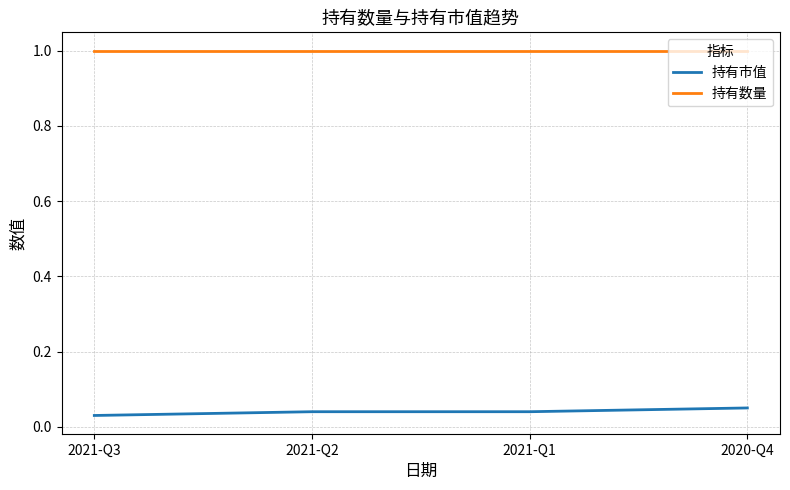

What position from the left is 2021-Q2?

2